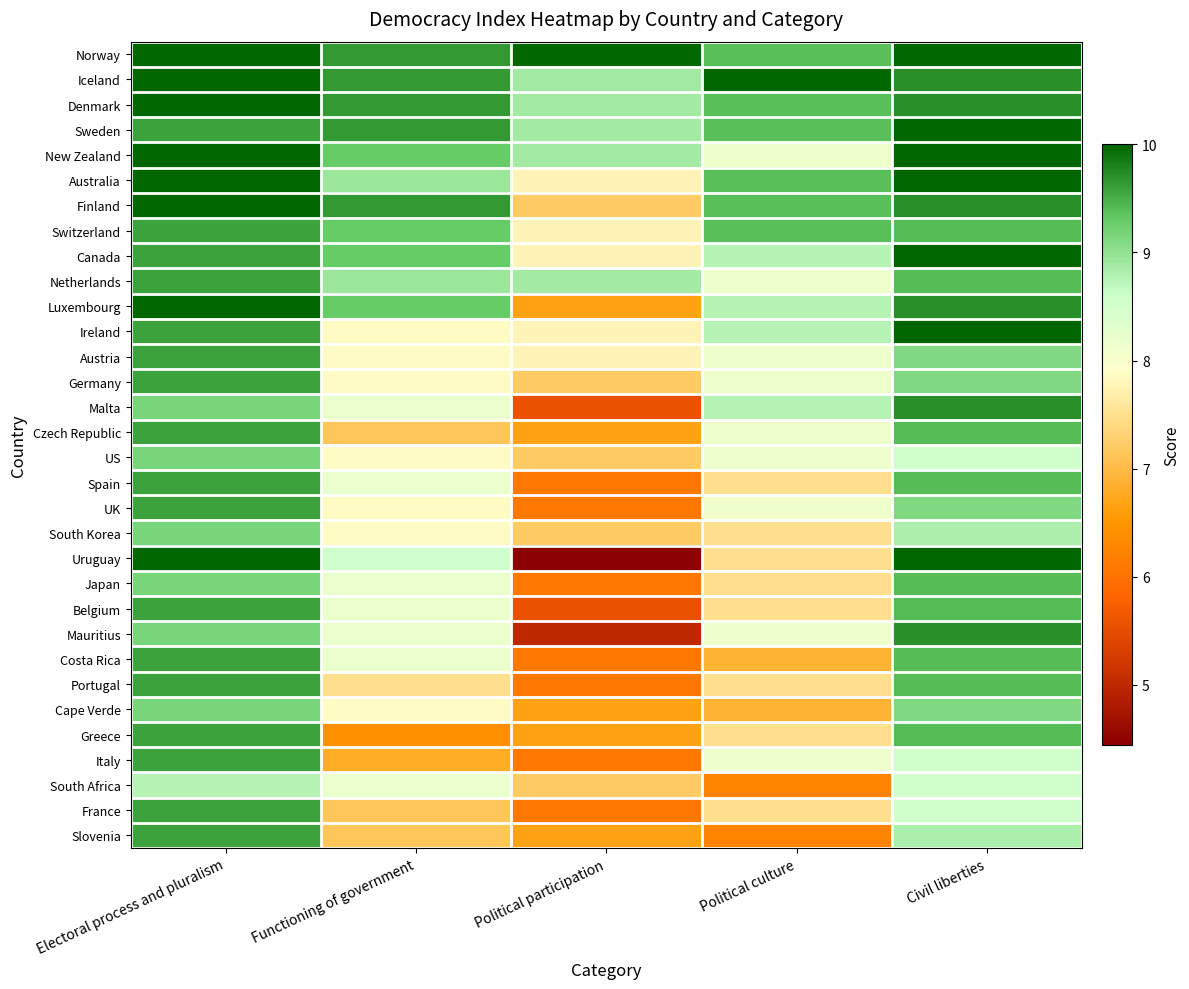

How many values in the New Zealand series are below 9?

2